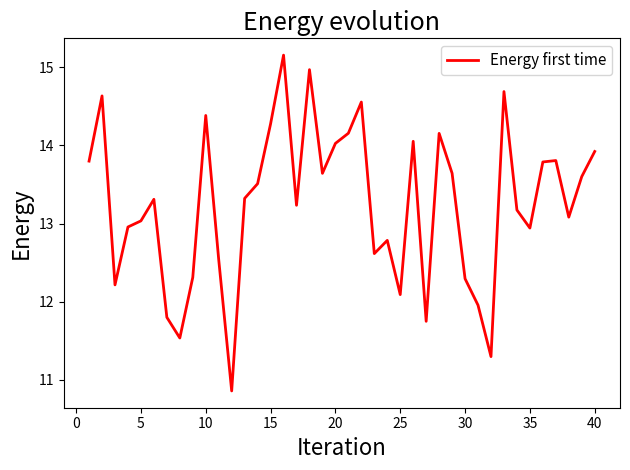

How many lines are shown in the chart?

1